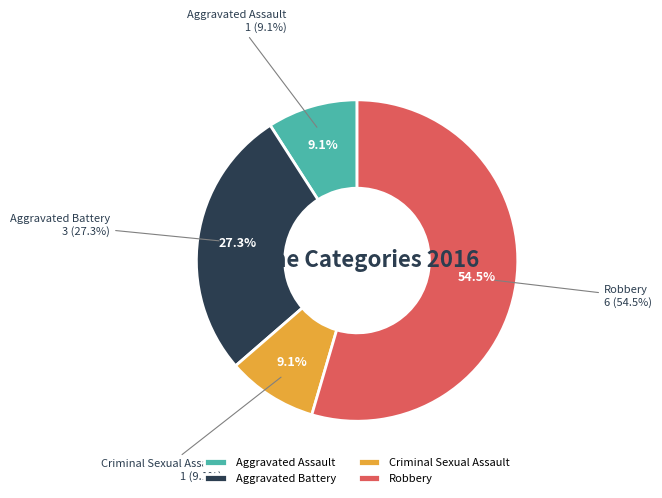

Between Criminal Sexual Assault and Robbery, which is larger?

Robbery